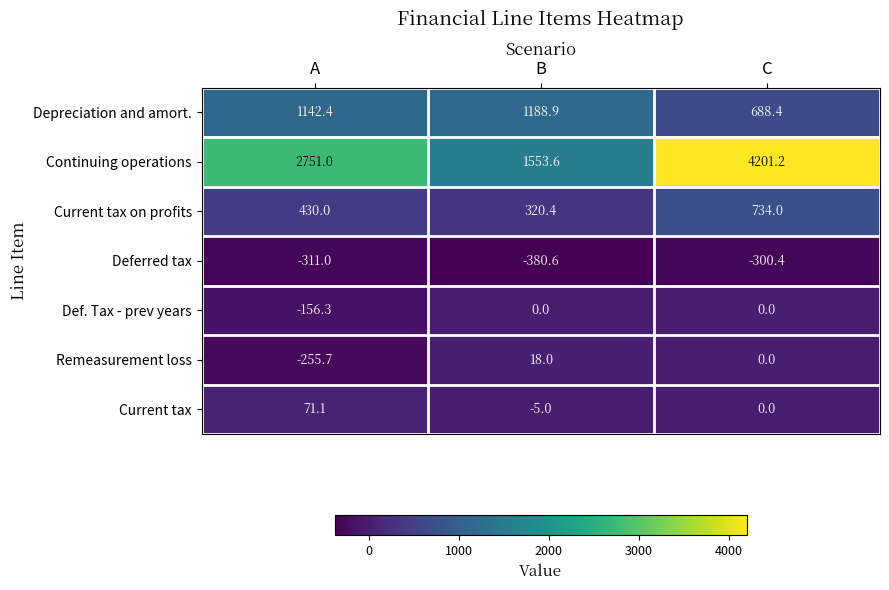

What is the maximum value shown in the chart?

4201.2